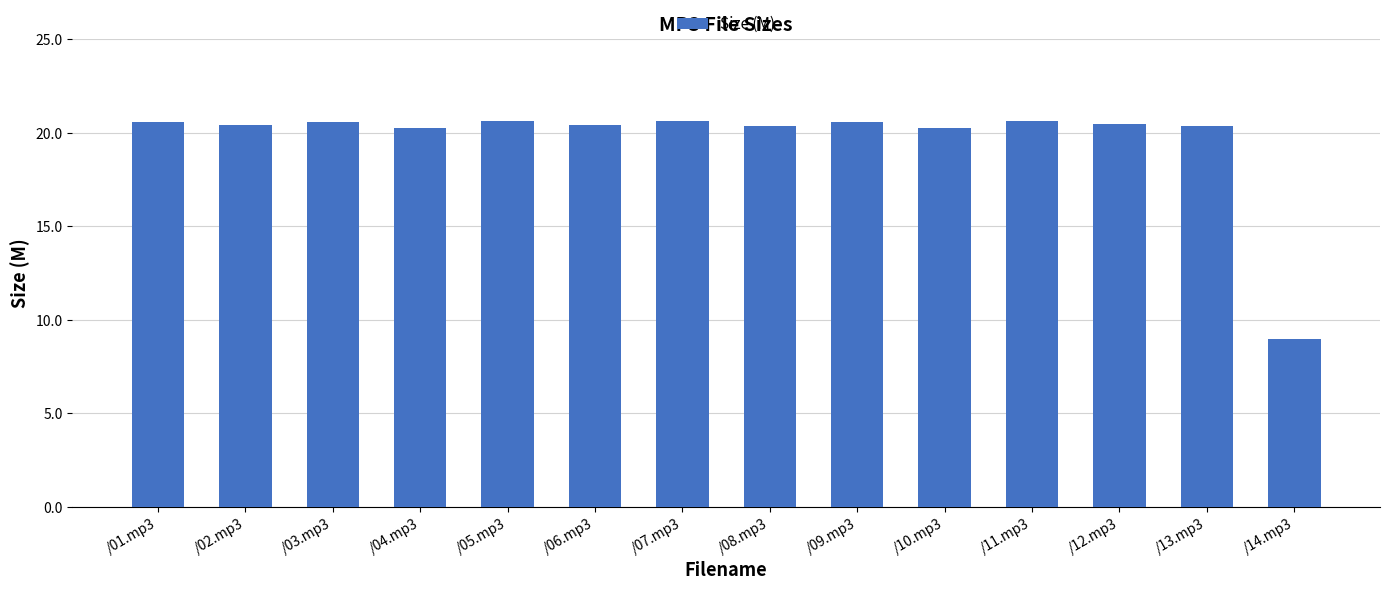

Count the number of categories in the chart.

14